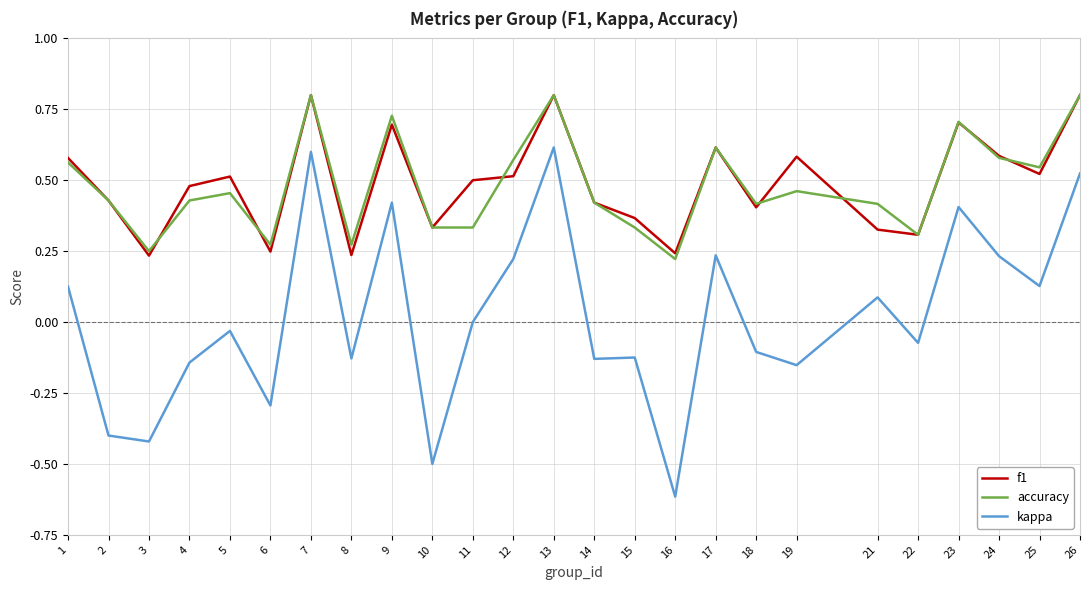

The kappa series shows 0.1 at 17. True or false?

False